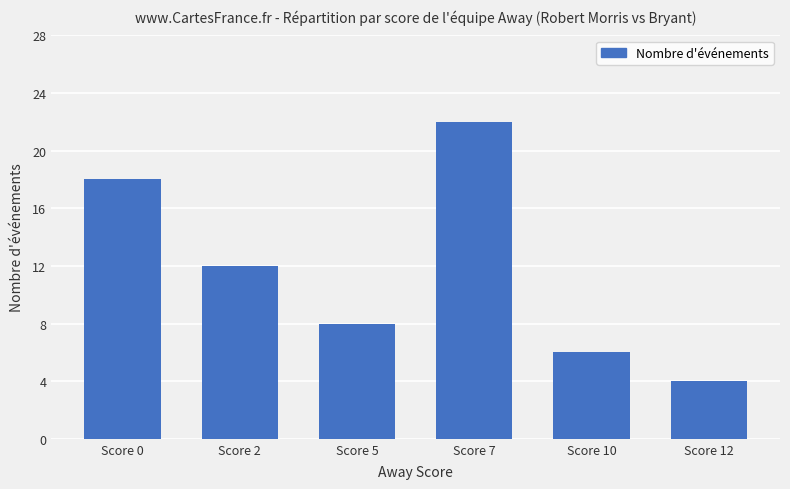

Rank the categories by value from lowest to highest.

Score 12, Score 10, Score 5, Score 2, Score 0, Score 7